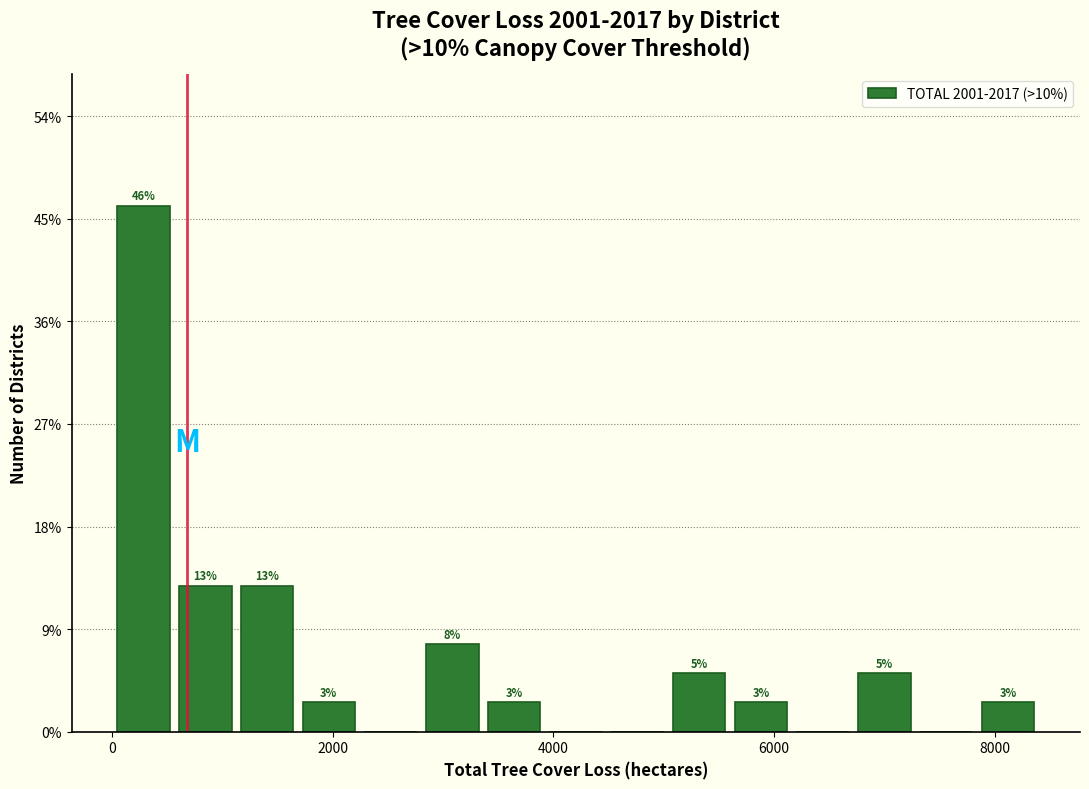

Around what value on the x-axis is the tallest bar? Give the approximate position of its centre, as read against the axis.

200